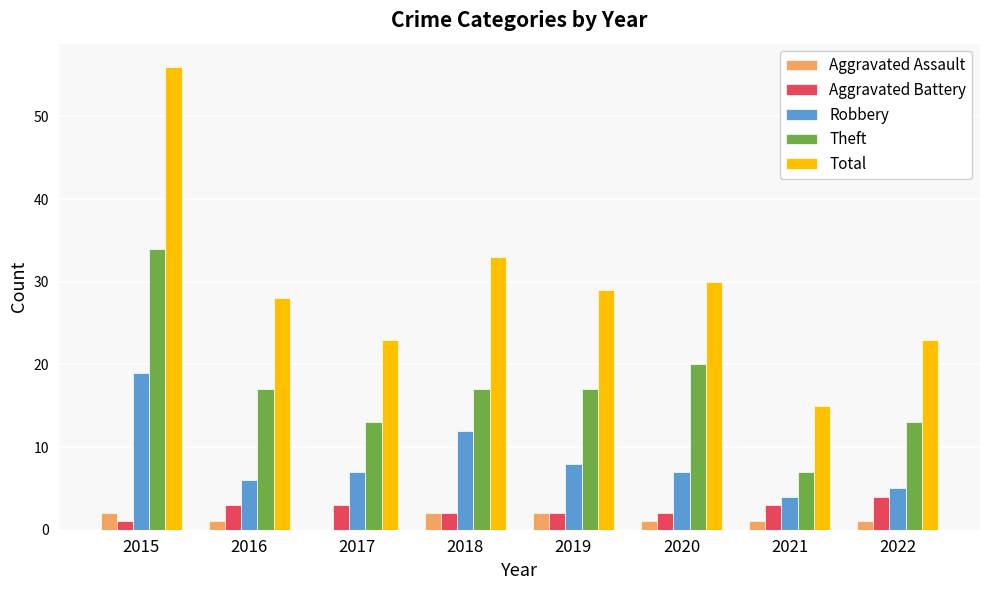

How many groups of bars are there?

8